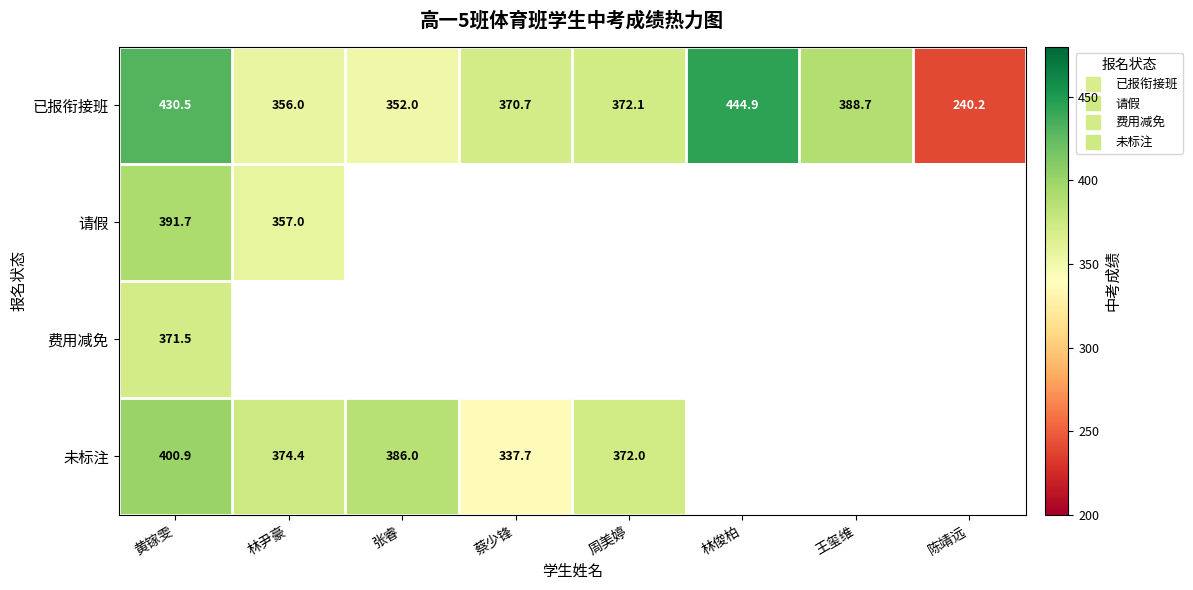

What is the spread (max minus min) of values at 蔡少锋?

33.0